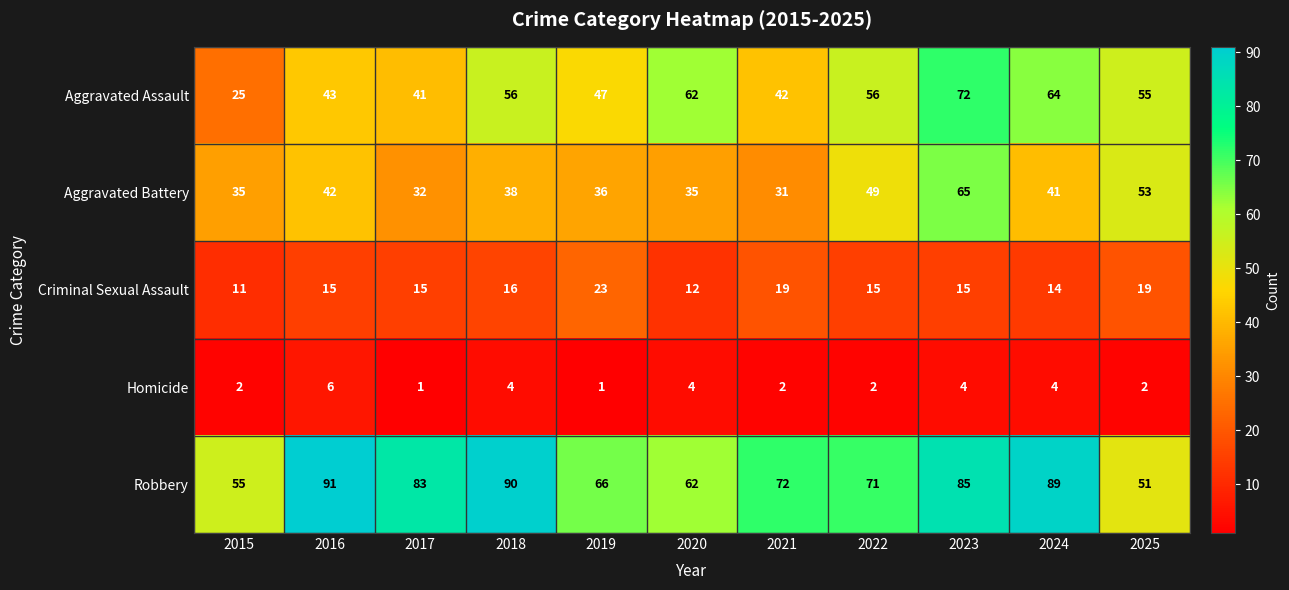

Between 2019 and 2024, which series saw the biggest shift?

Robbery